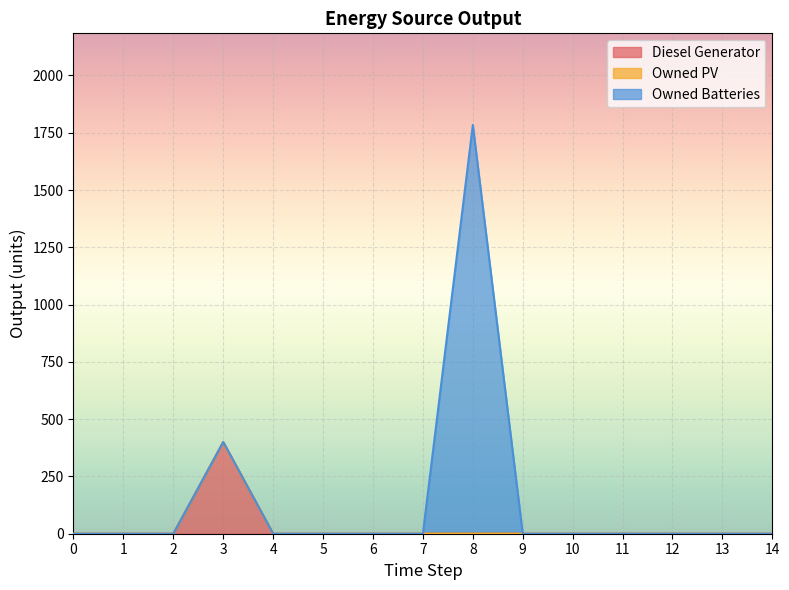

What is the maximum value for Owned Batteries?

1784